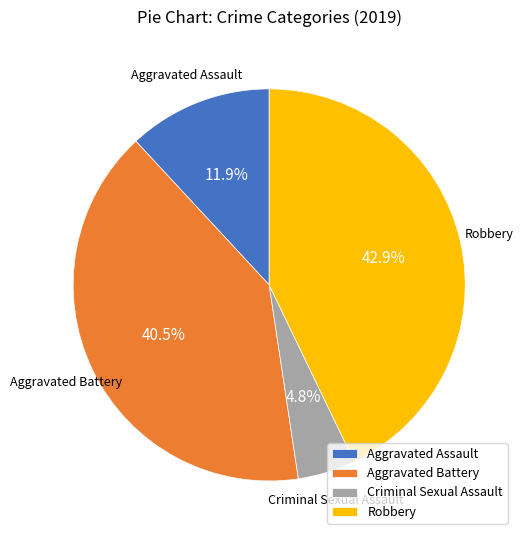

Which slice is the largest?

Robbery